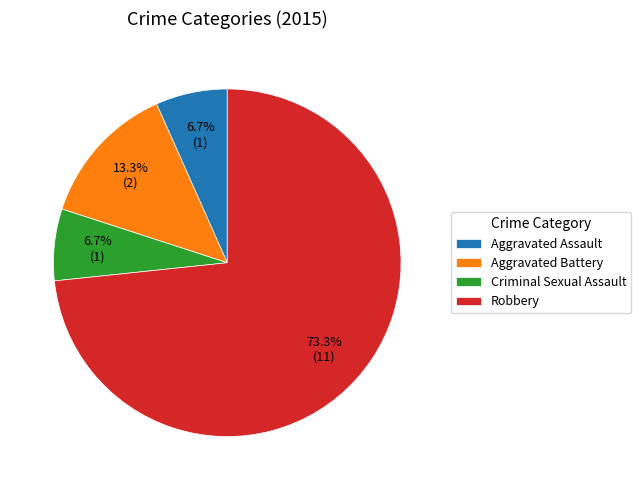

What is the total percentage of Aggravated Battery and Criminal Sexual Assault?

20.0%